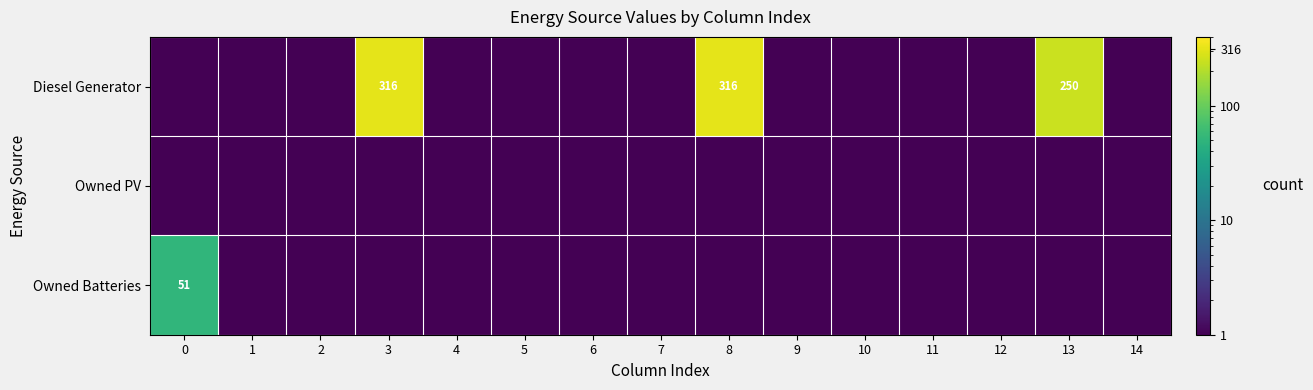

The Diesel Generator series shows 424.2 at 8. True or false?

False